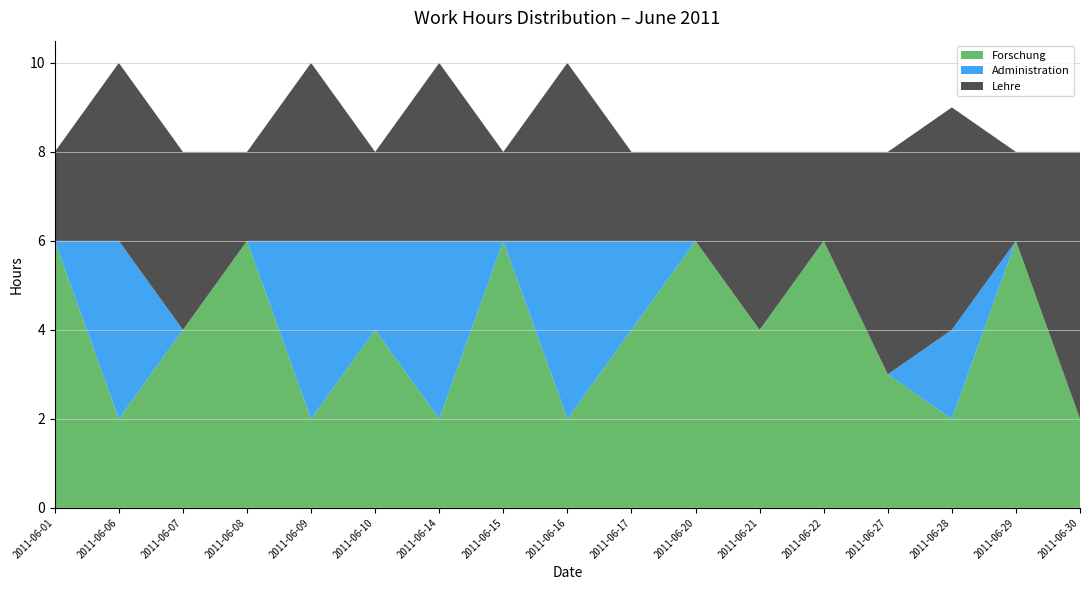

Reading left to right, transcribe all the data shown in this chart.

Forschung: 6	2	4	6	2	4	2	6	2	4	6	4	6	3	2	6	2
Administration: 0	4	0	0	4	2	4	0	4	2	0	0	0	0	2	0	0
Lehre: 2	4	4	2	4	2	4	2	4	2	2	4	2	5	5	2	6